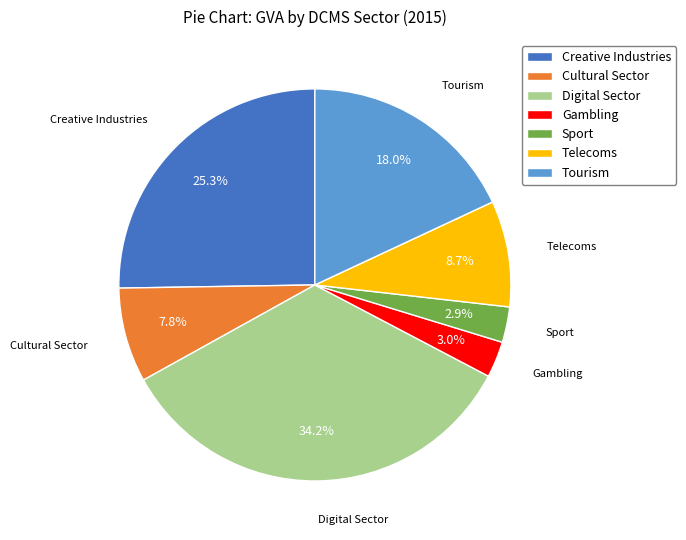

What percentage is the Telecoms slice, to the nearest percent?

9%